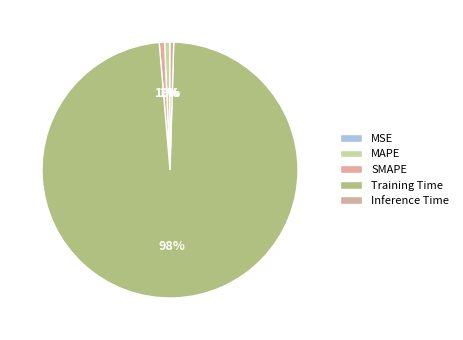

Is Training Time the majority of the pie?

Yes